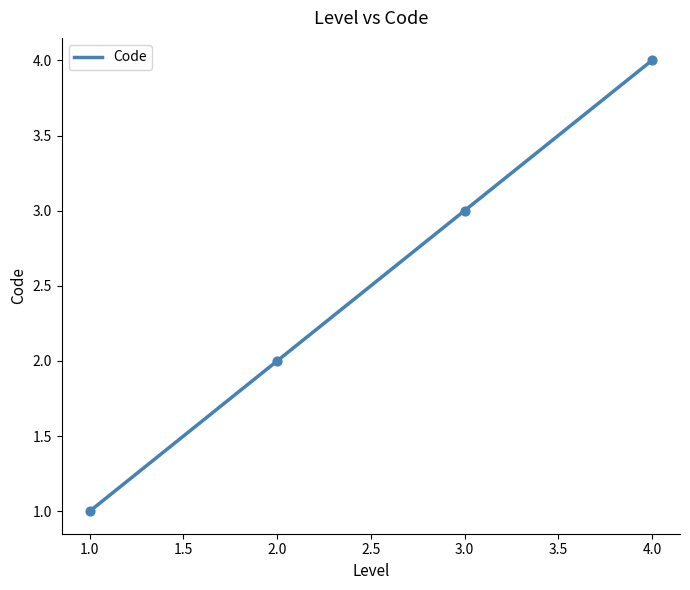

Between 1 and 1, which is larger?

1